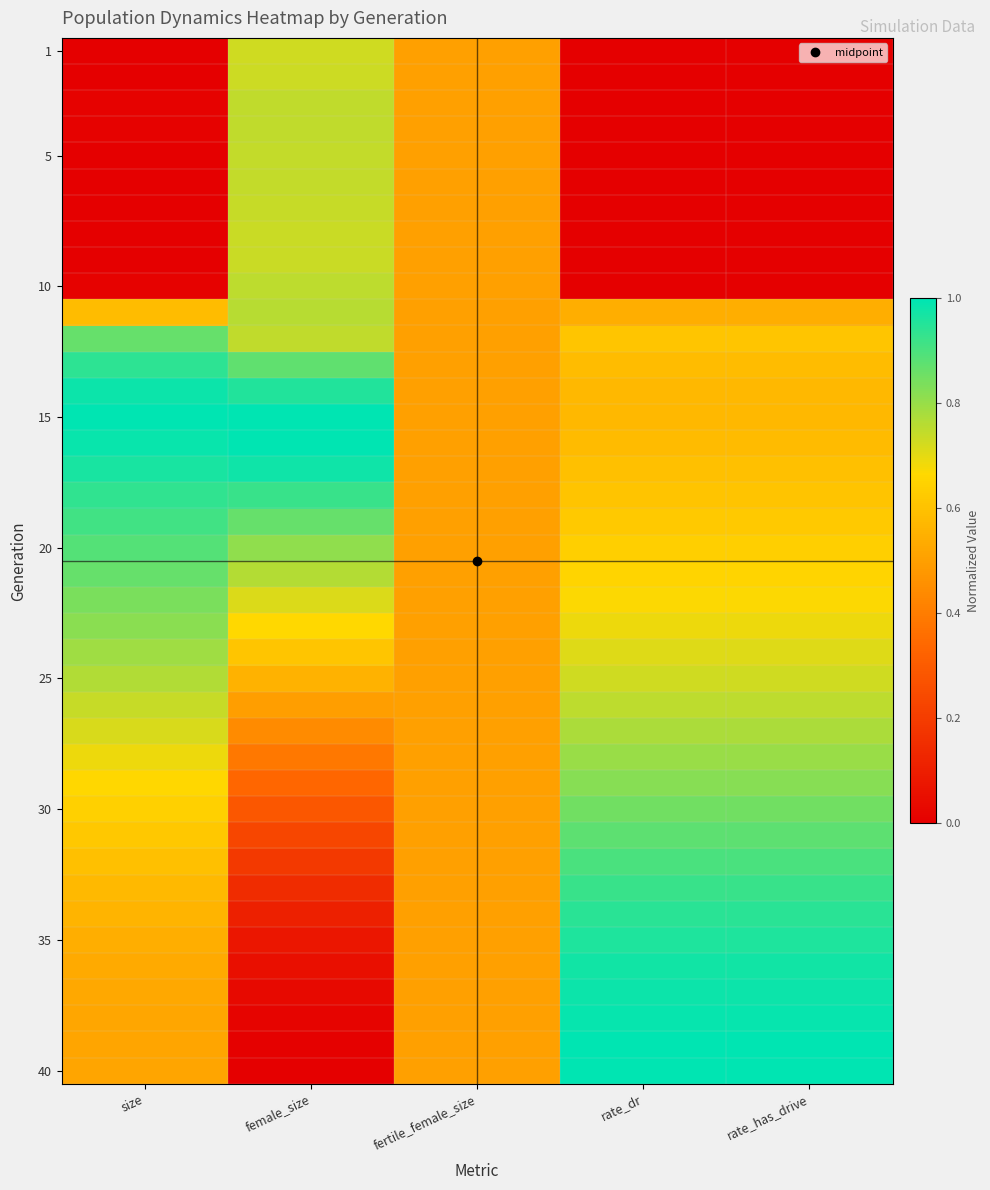

Which label corresponds to the largest value in the chart?

size